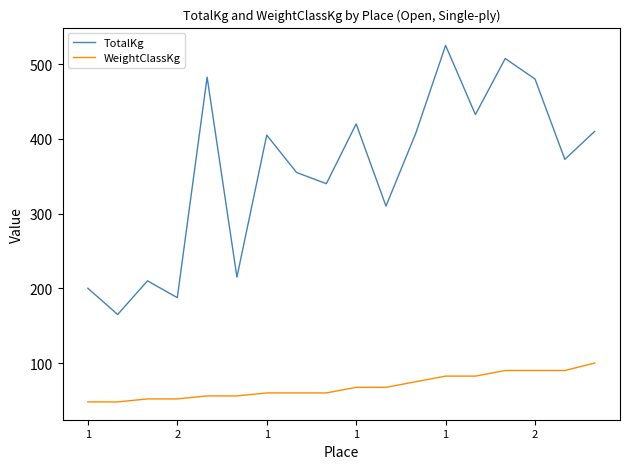

List the series in order of their peak value, lowest first.

WeightClassKg, TotalKg